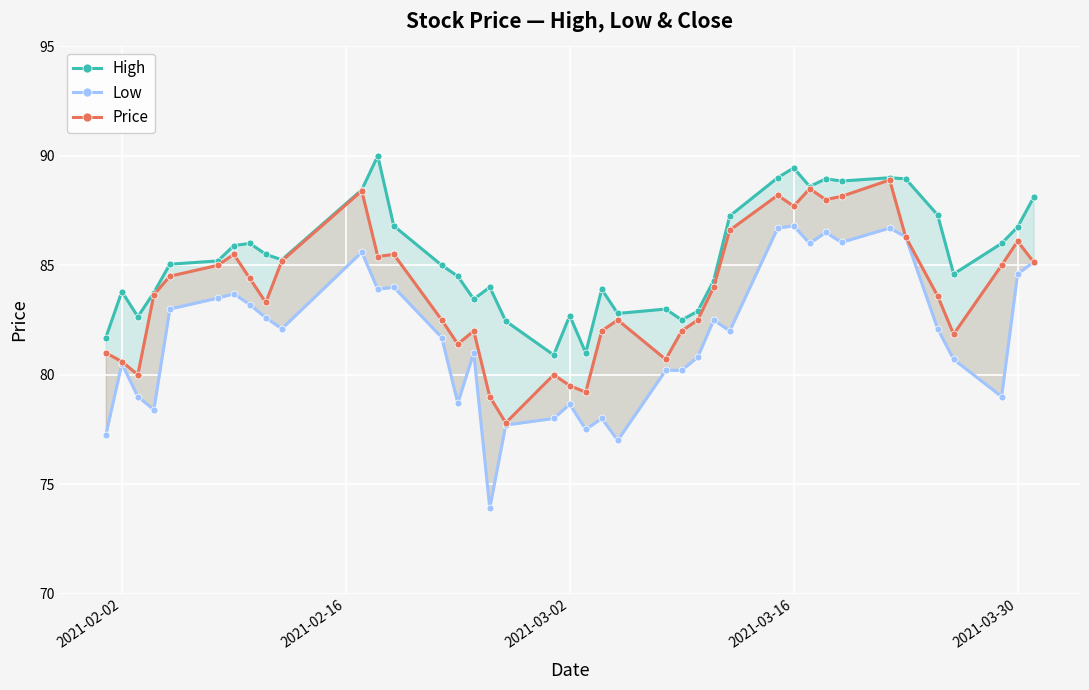

The Low series shows 119.8 at 11. True or false?

False